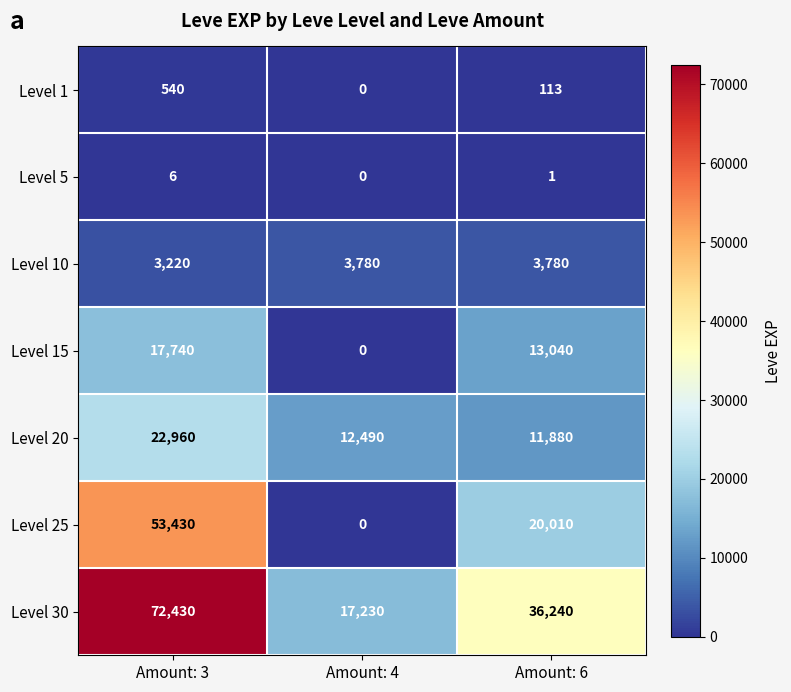

How many Level 15 values are between 0 and 17740?

3